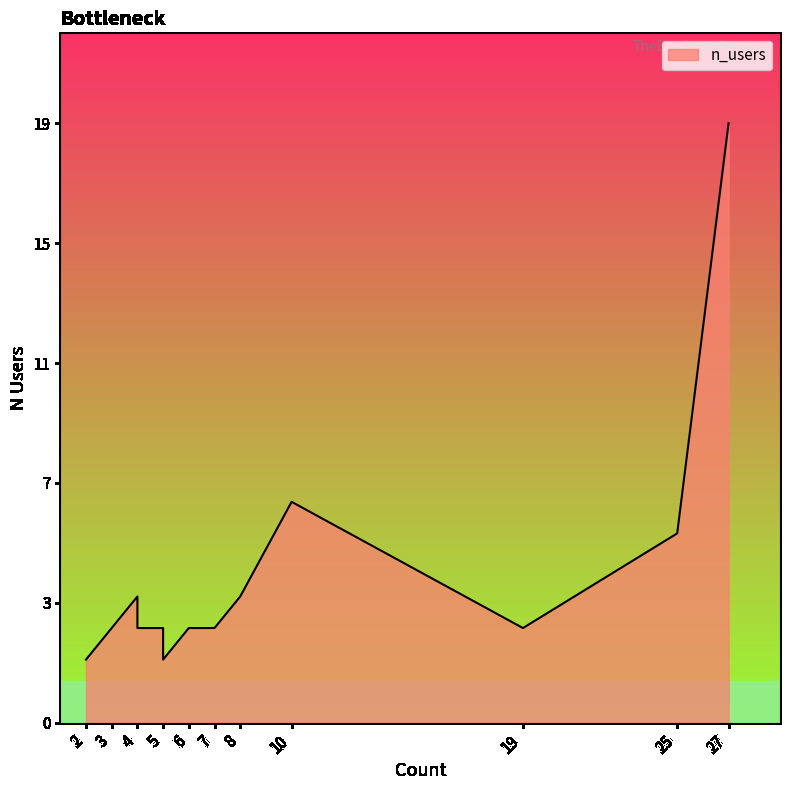

True or false: there are more than 2 points higher than both neighbors.

False